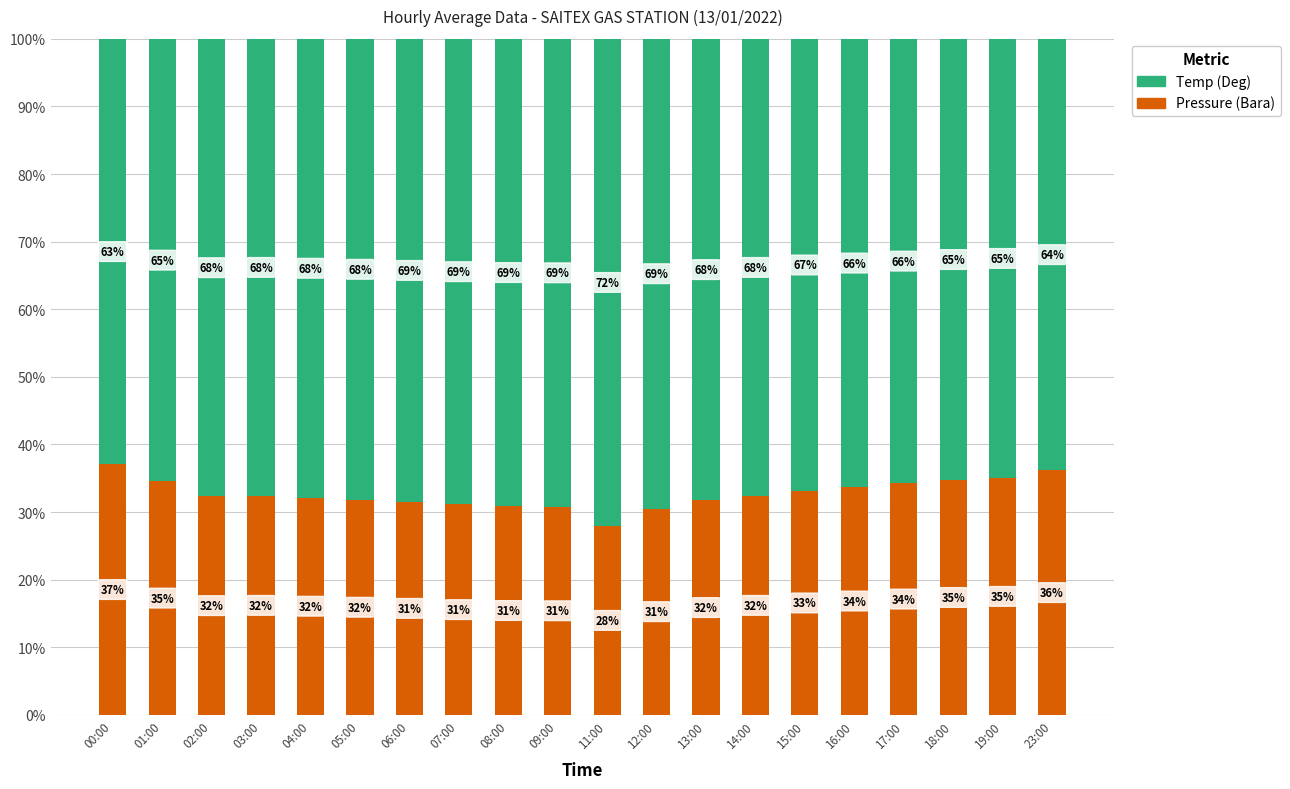

Is it true that Pressure (Bara) equals 55.1 at 00:00?

False